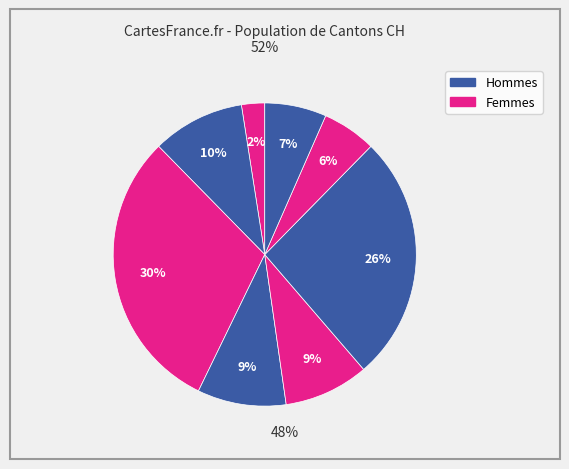

How many slices are in this pie chart?

8